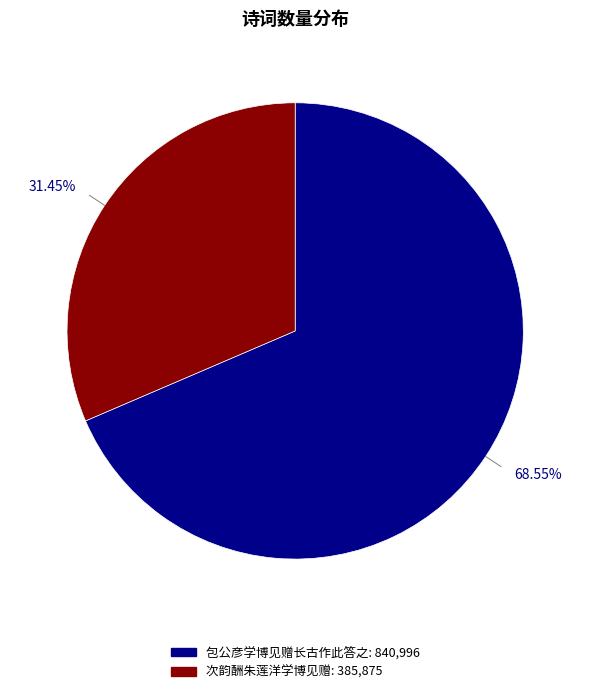

To the nearest percent, what is the combined percentage of 包公彦学博见赠长古作此答之 and 次韵酬朱莲洋学博见赠?

100%